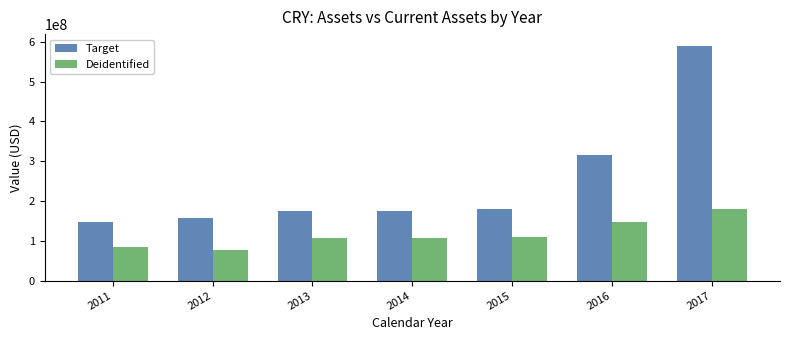

What is the sum of the Deidentified values at 2012 and 2015?

187166000